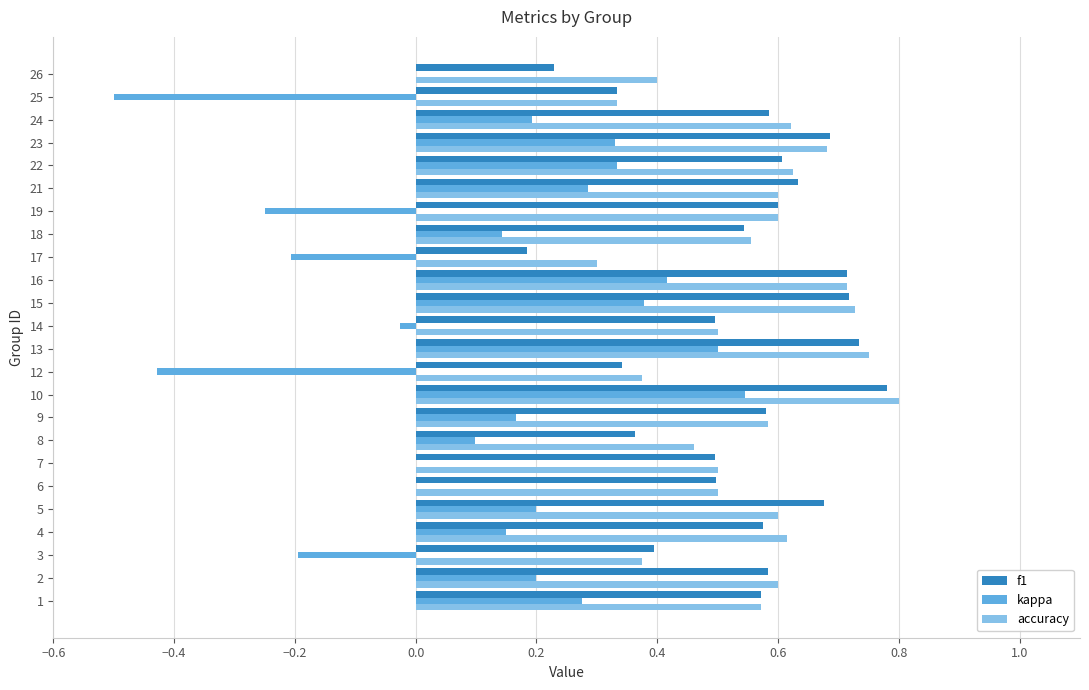

How many data points does each series have?

24